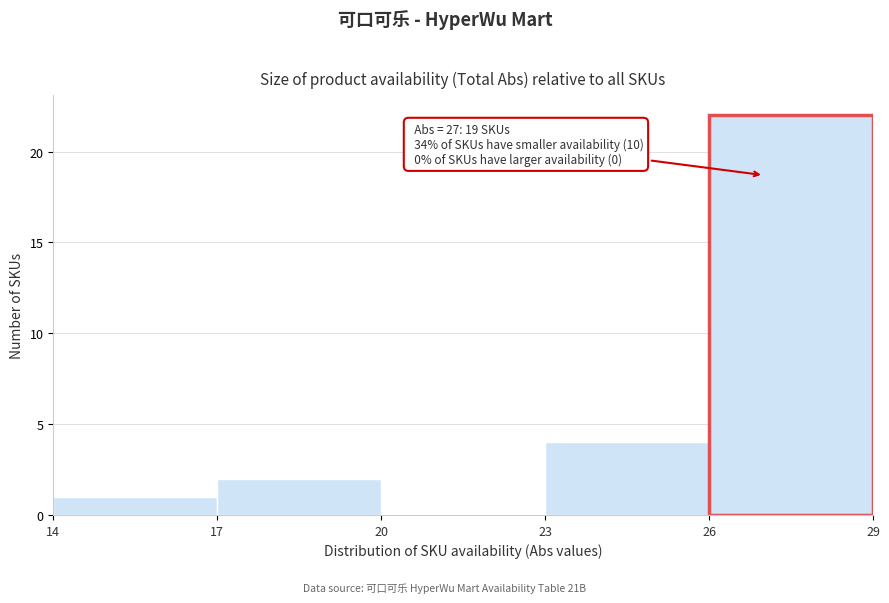

Which range on the x-axis has the tallest bar?

26 to 29